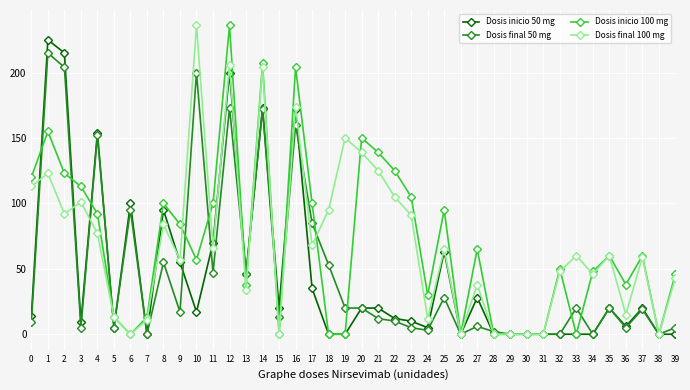

Which series ends up on top after the final intersection of Dosis inicio 100 mg and Dosis inicio 50 mg?

Dosis inicio 100 mg